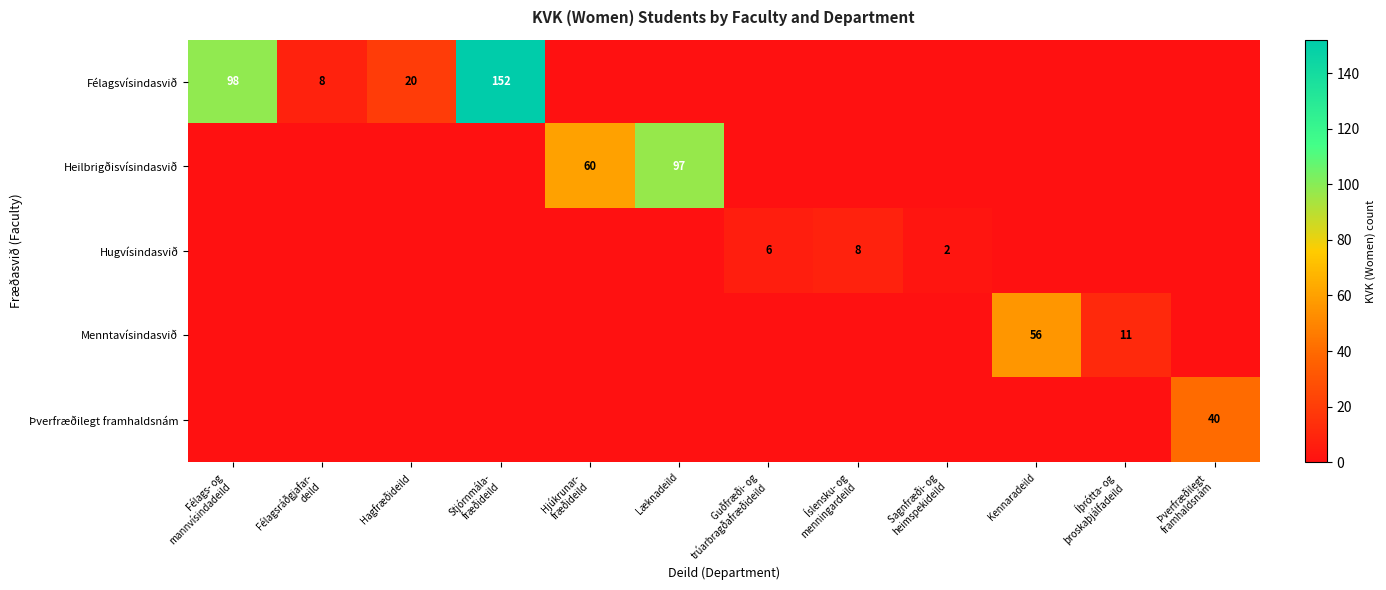

The value of Heilbrigðisvísindasvið at Læknadeild is 97. True or false?

True